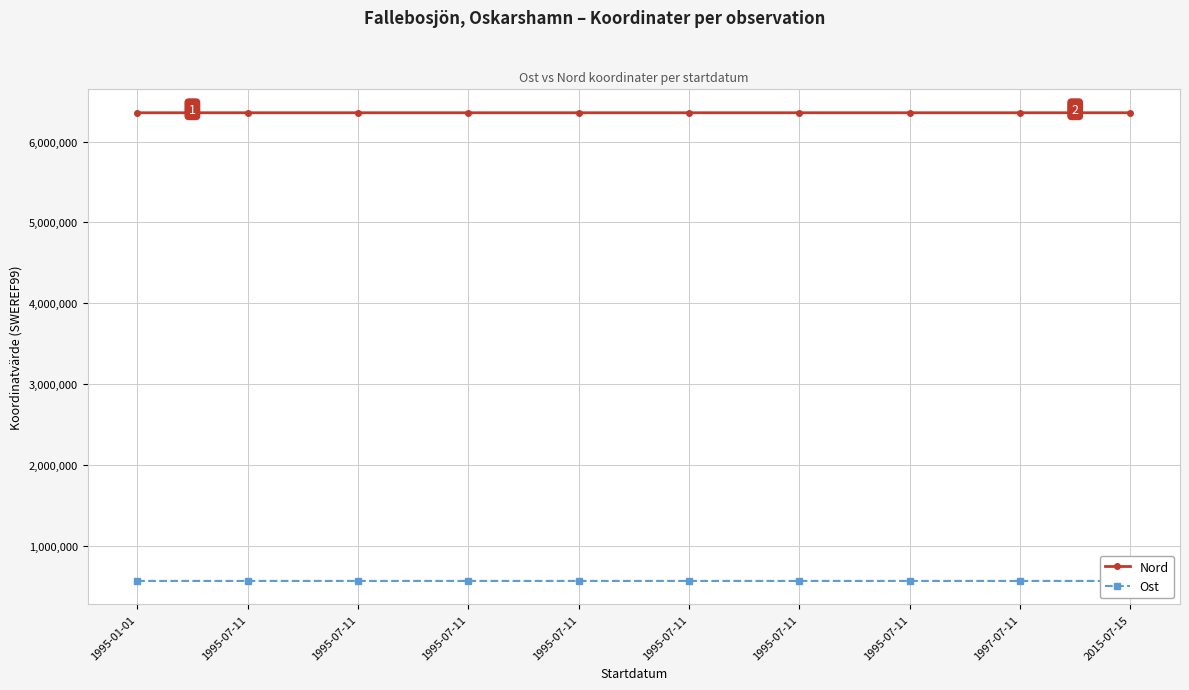

Read the Ost value at 1995-07-11.

566899.0